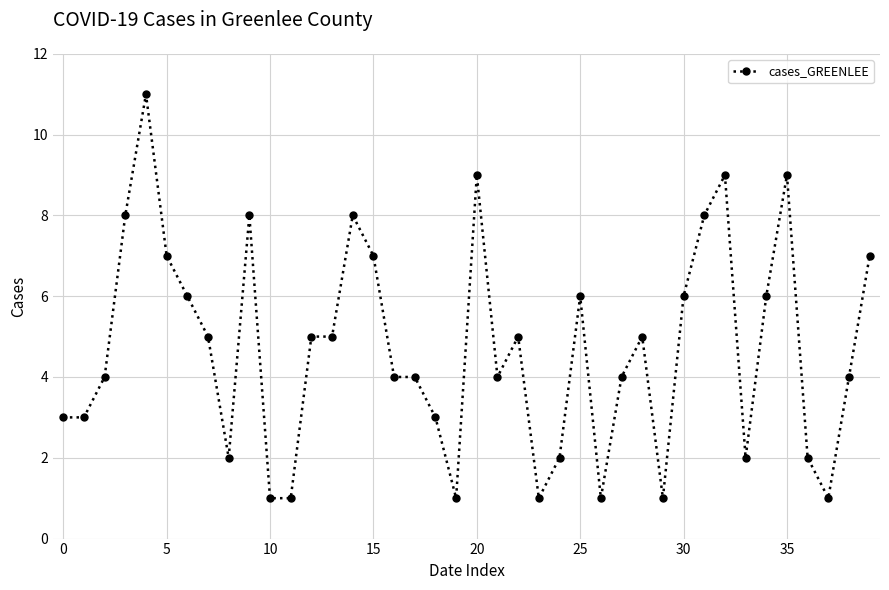

True or false: there are more than 0 points higher than both neighbors.

True